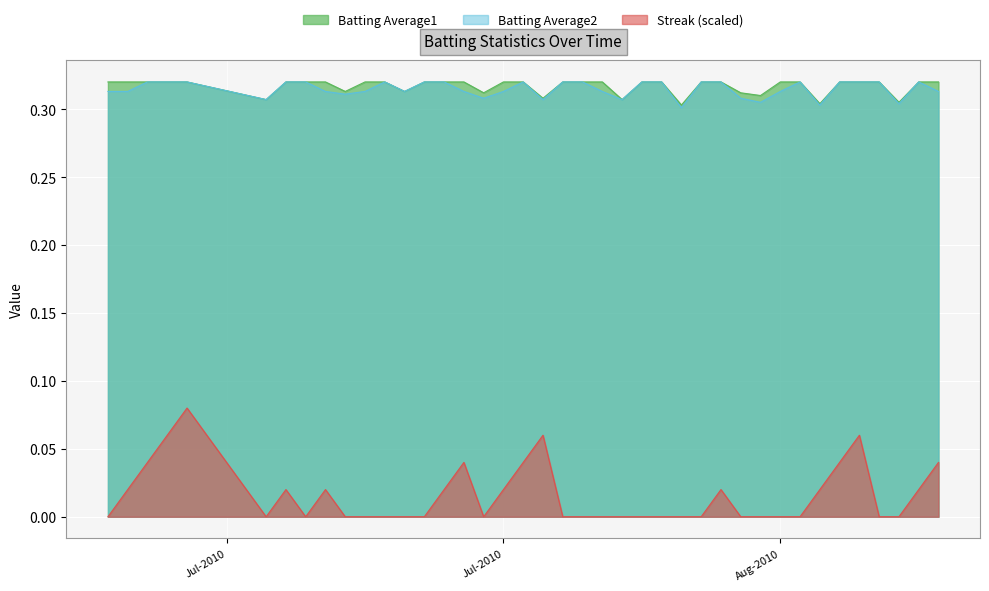

Which series has the largest range (max minus min)?

Streak (scaled)